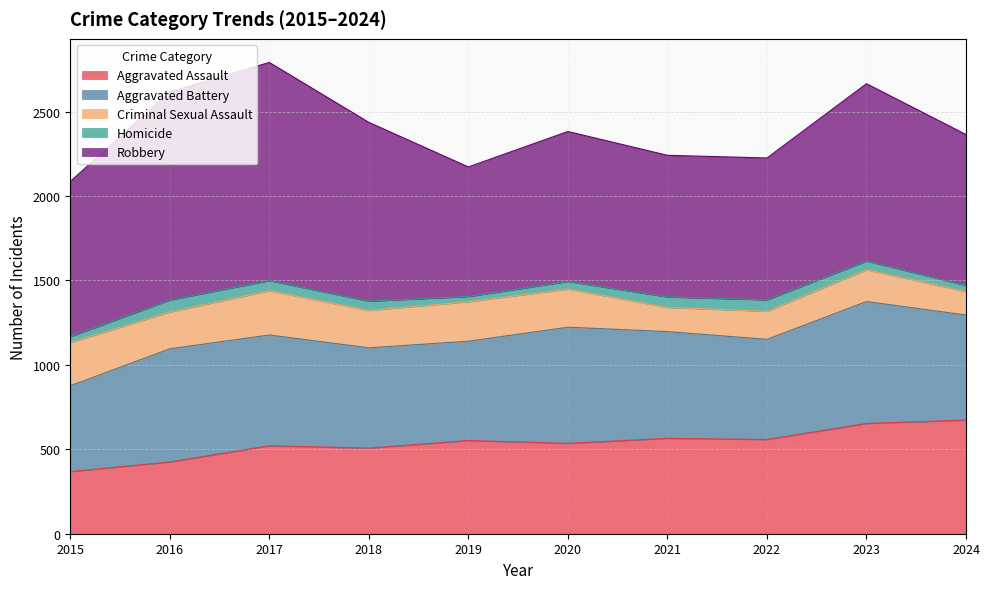

Where is the first local maximum for Criminal Sexual Assault?

2017